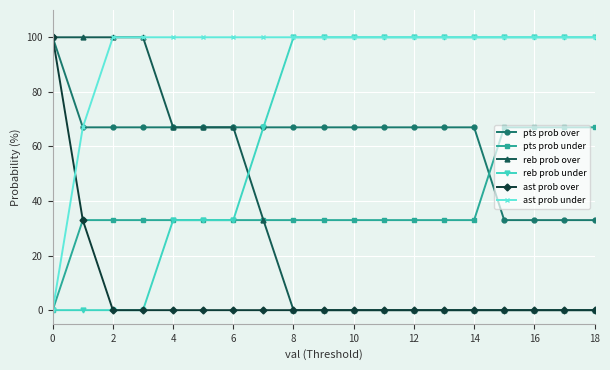

Reading right to left, what are all the values shown in this chart?

pts prob over: 33	33	33	33	67	67	67	67	67	67	67	67	67	67	67	67	67	67	100
pts prob under: 67	67	67	67	33	33	33	33	33	33	33	33	33	33	33	33	33	33	0
reb prob over: 0	0	0	0	0	0	0	0	0	0	0	33	67	67	67	100	100	100	100
reb prob under: 100	100	100	100	100	100	100	100	100	100	100	67	33	33	33	0	0	0	0
ast prob over: 0	0	0	0	0	0	0	0	0	0	0	0	0	0	0	0	0	33	100
ast prob under: 100	100	100	100	100	100	100	100	100	100	100	100	100	100	100	100	100	67	0